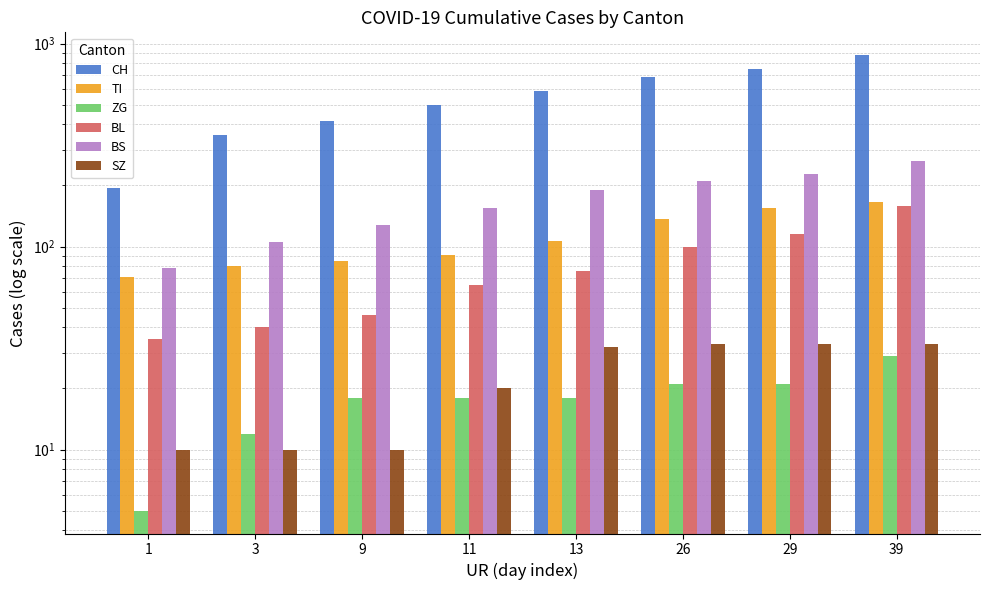

Where is ZG nearest to the value 17?

9